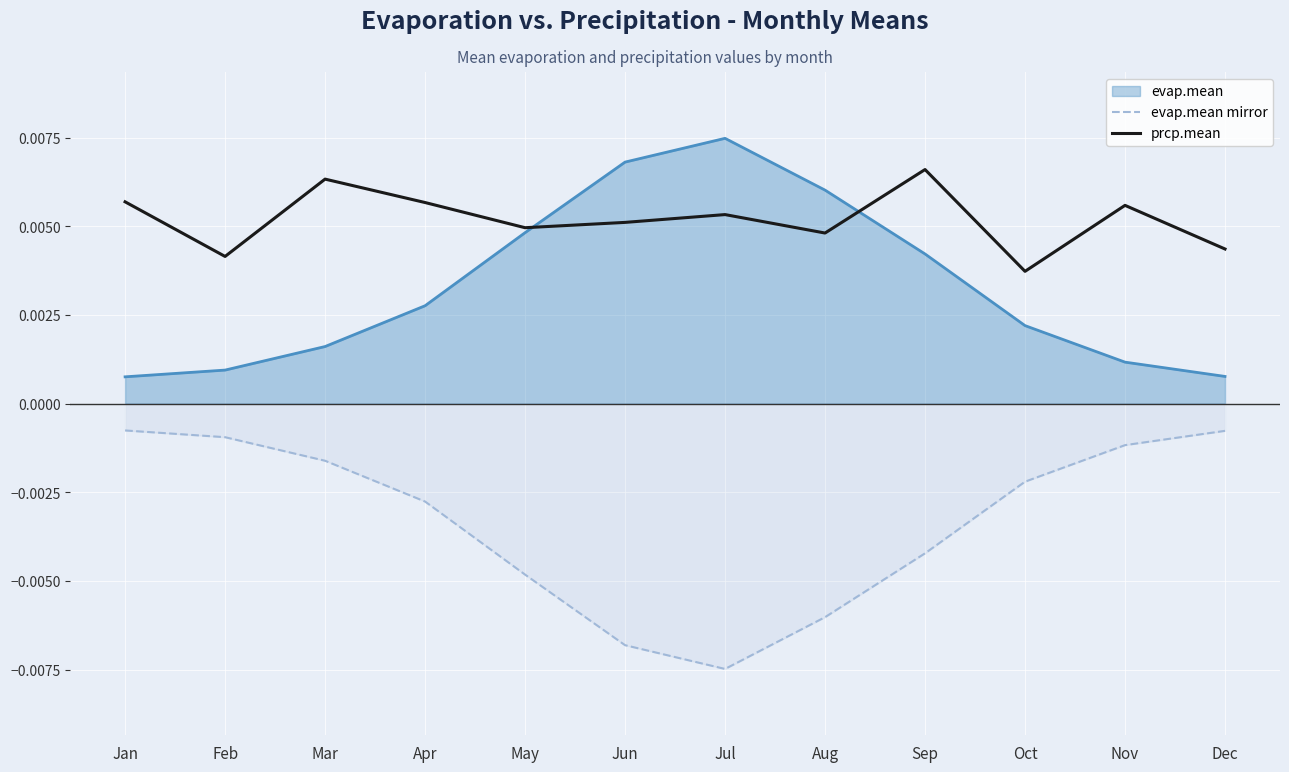

Where is evap.mean mirror nearest to the value 0?

Jan